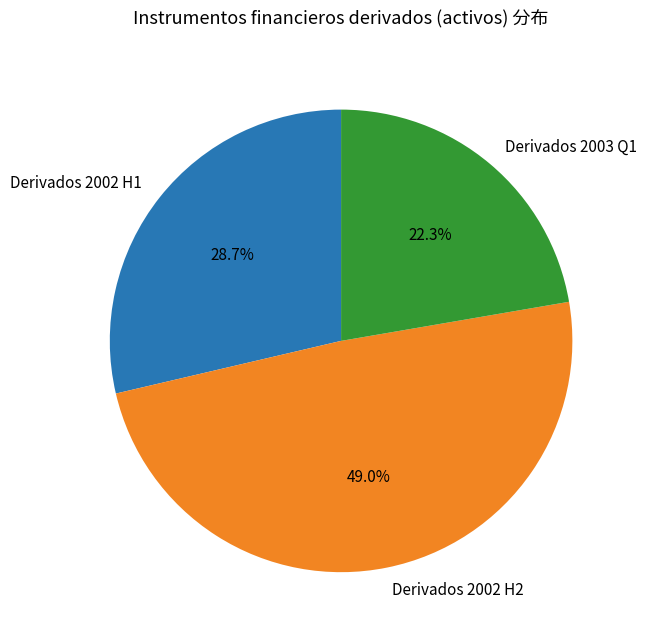

Which has a higher value, Derivados 2003 Q1 or Derivados 2002 H2?

Derivados 2002 H2